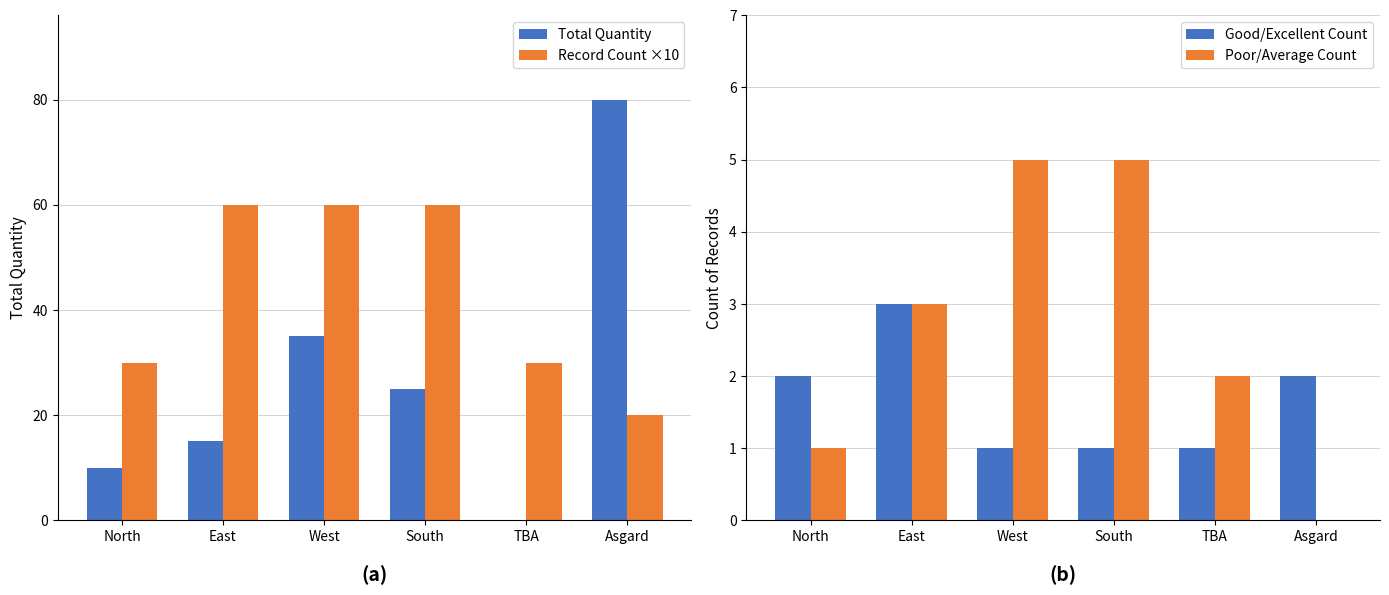

The value of Record Count ×10 at TBA is 30. True or false?

True